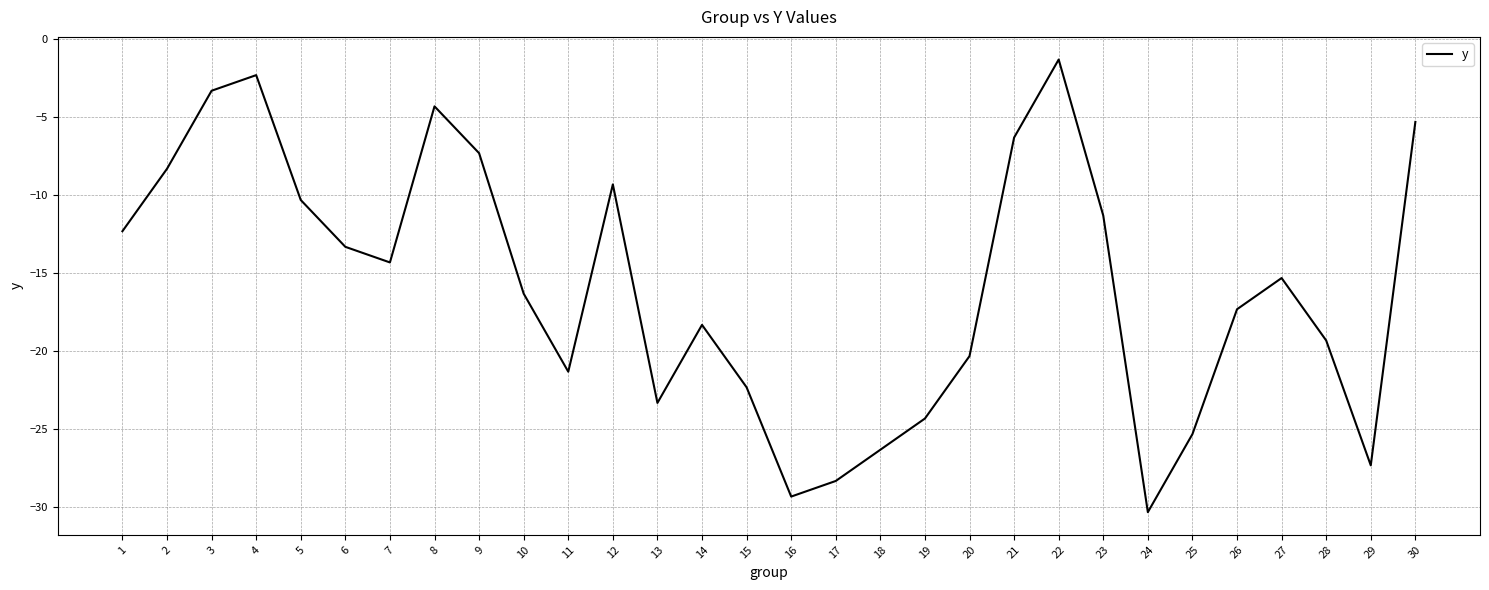

What is the average value?

-15.8